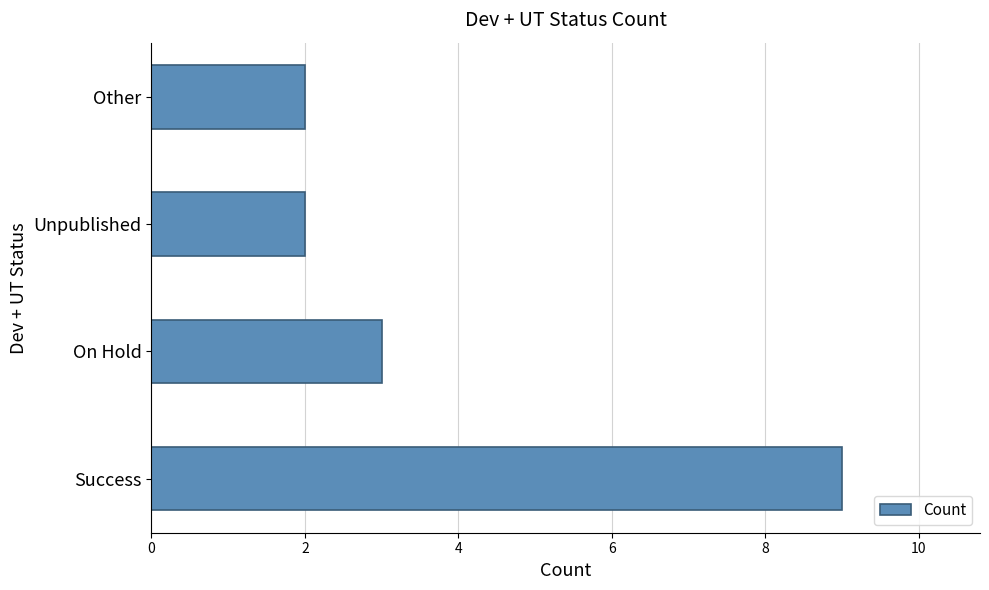

How many bars are there in total?

4